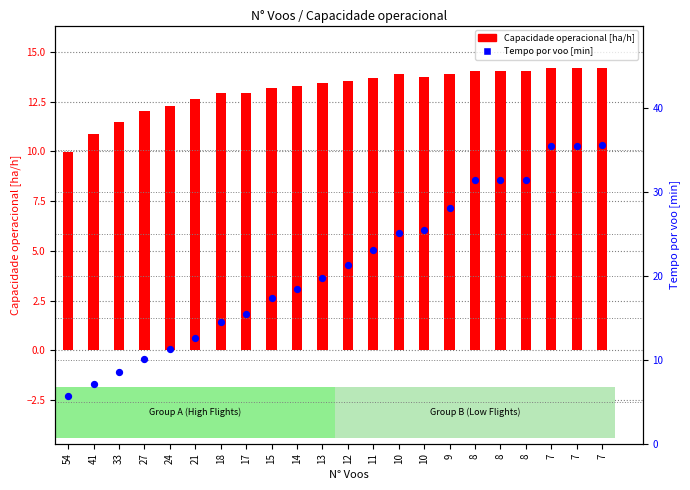

At which category is the sum across all series the highest?

7